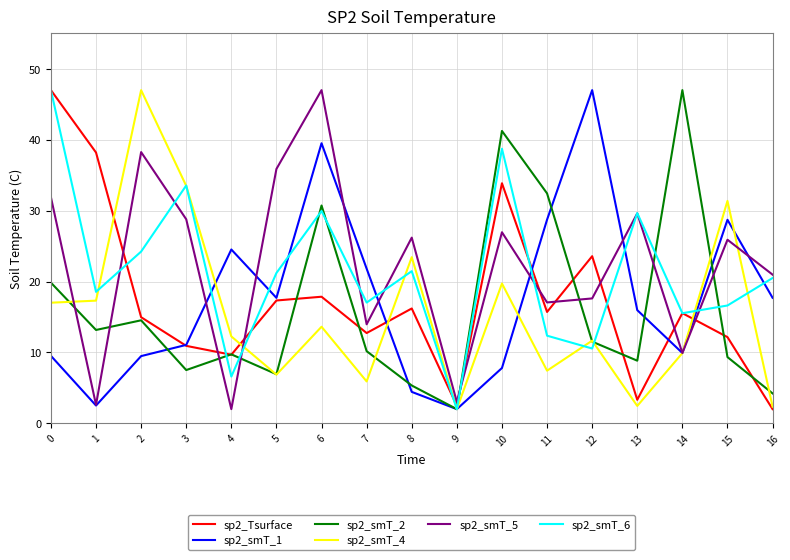

How many interior local valleys does the sp2_smT_1 series have?

4